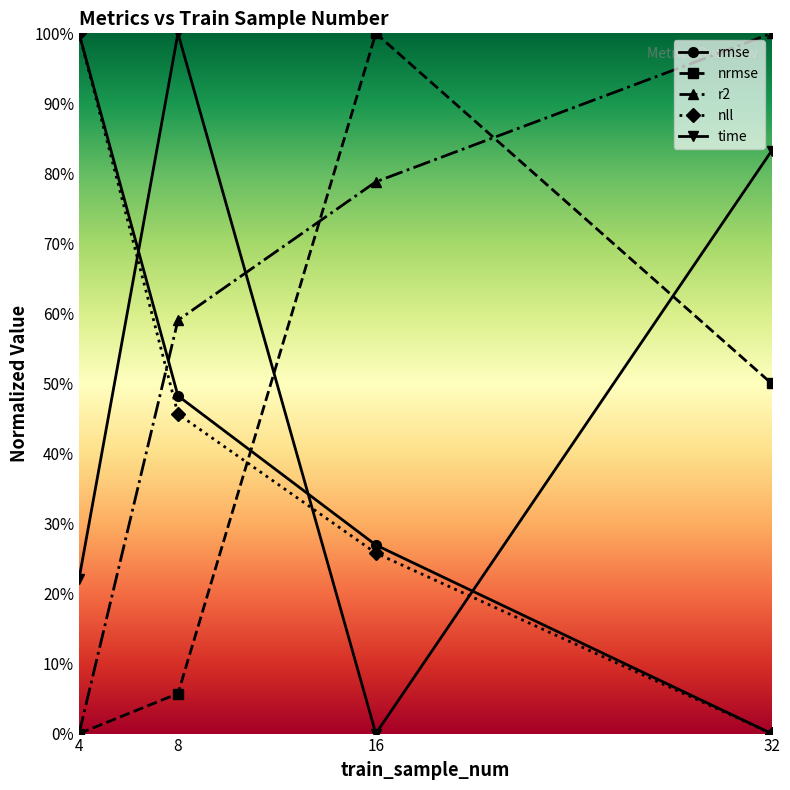

Which category has the highest value in the time series?

8